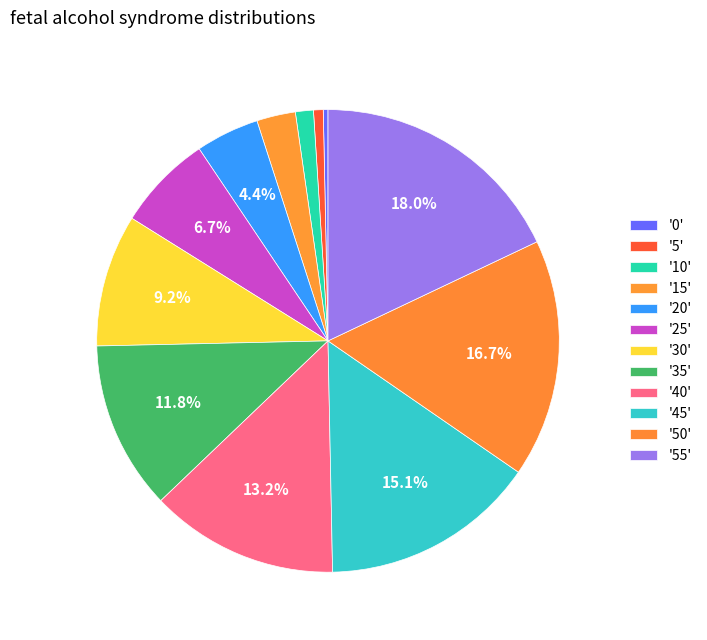

Is there a majority slice in this chart?

No